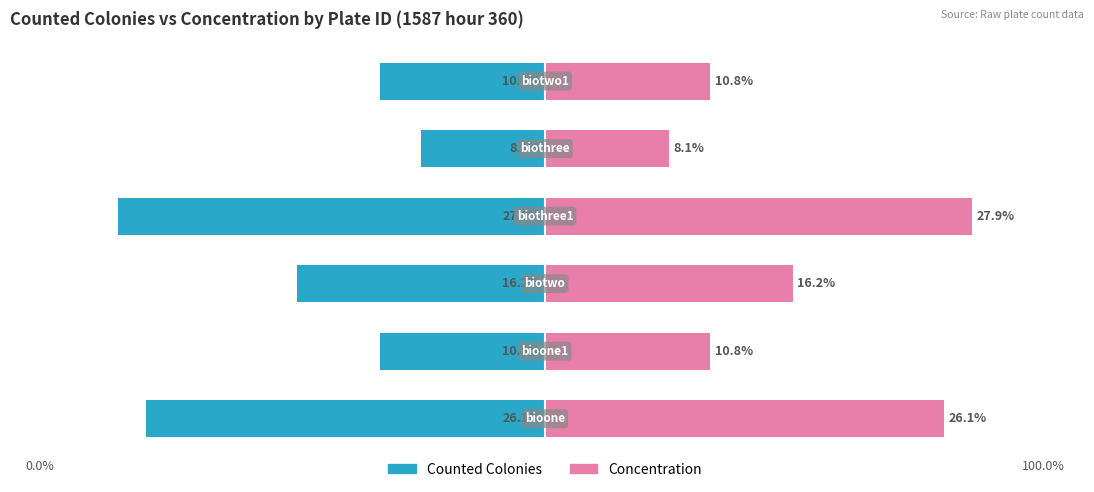

What is the sum of the Concentration values at 1 and 4?

18.9